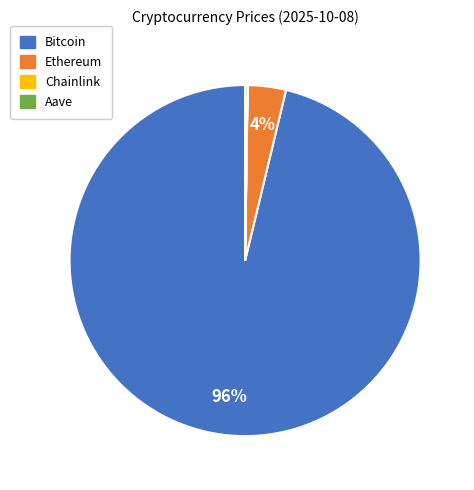

Which slice represents more than half of the pie?

Bitcoin